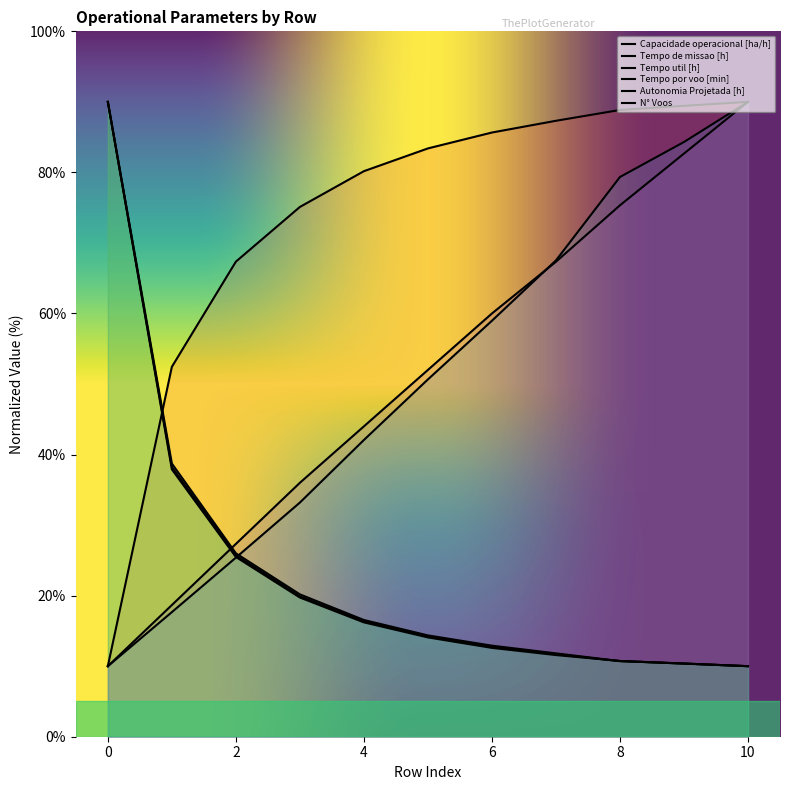

After their last crossing, which series has the higher values: Tempo por voo [min] or Tempo util [h]?

Tempo por voo [min]